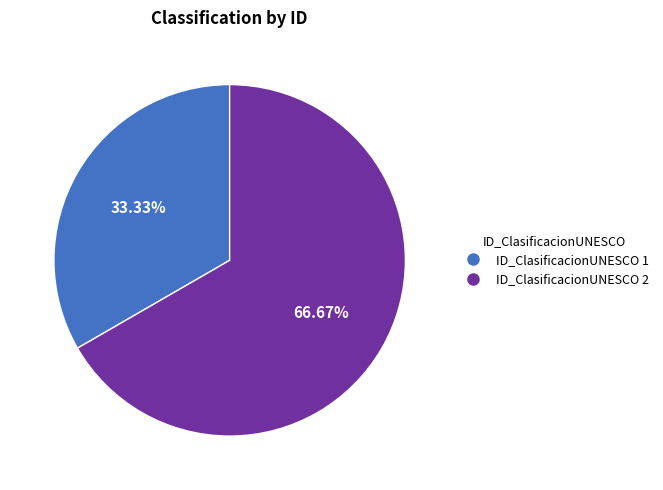

Which has a higher value, ID_ClasificacionUNESCO 1 or ID_ClasificacionUNESCO 2?

ID_ClasificacionUNESCO 2